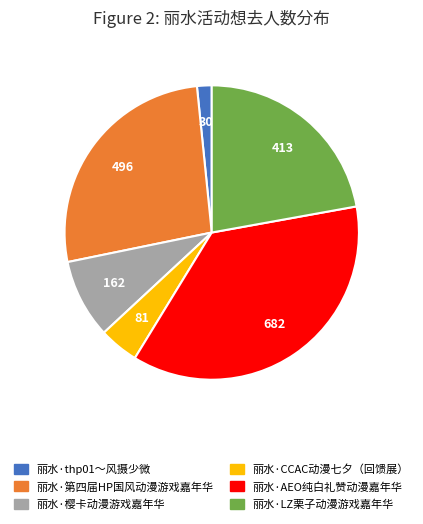

Does 丽水·第四届HP国风动漫游戏嘉年华 represent more than half of the total?

No